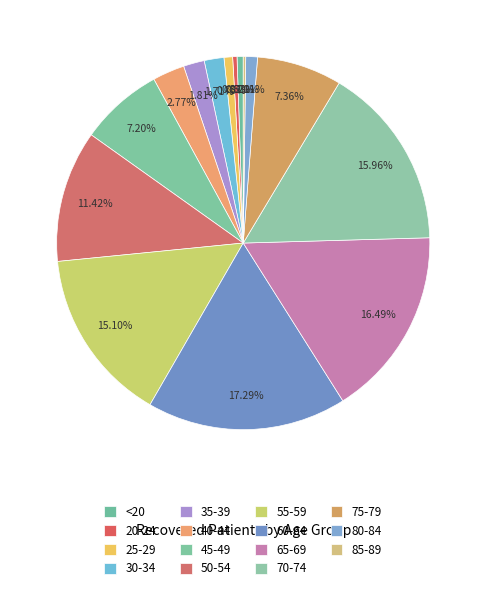

Does 55-59 account for over 50% of the chart?

No